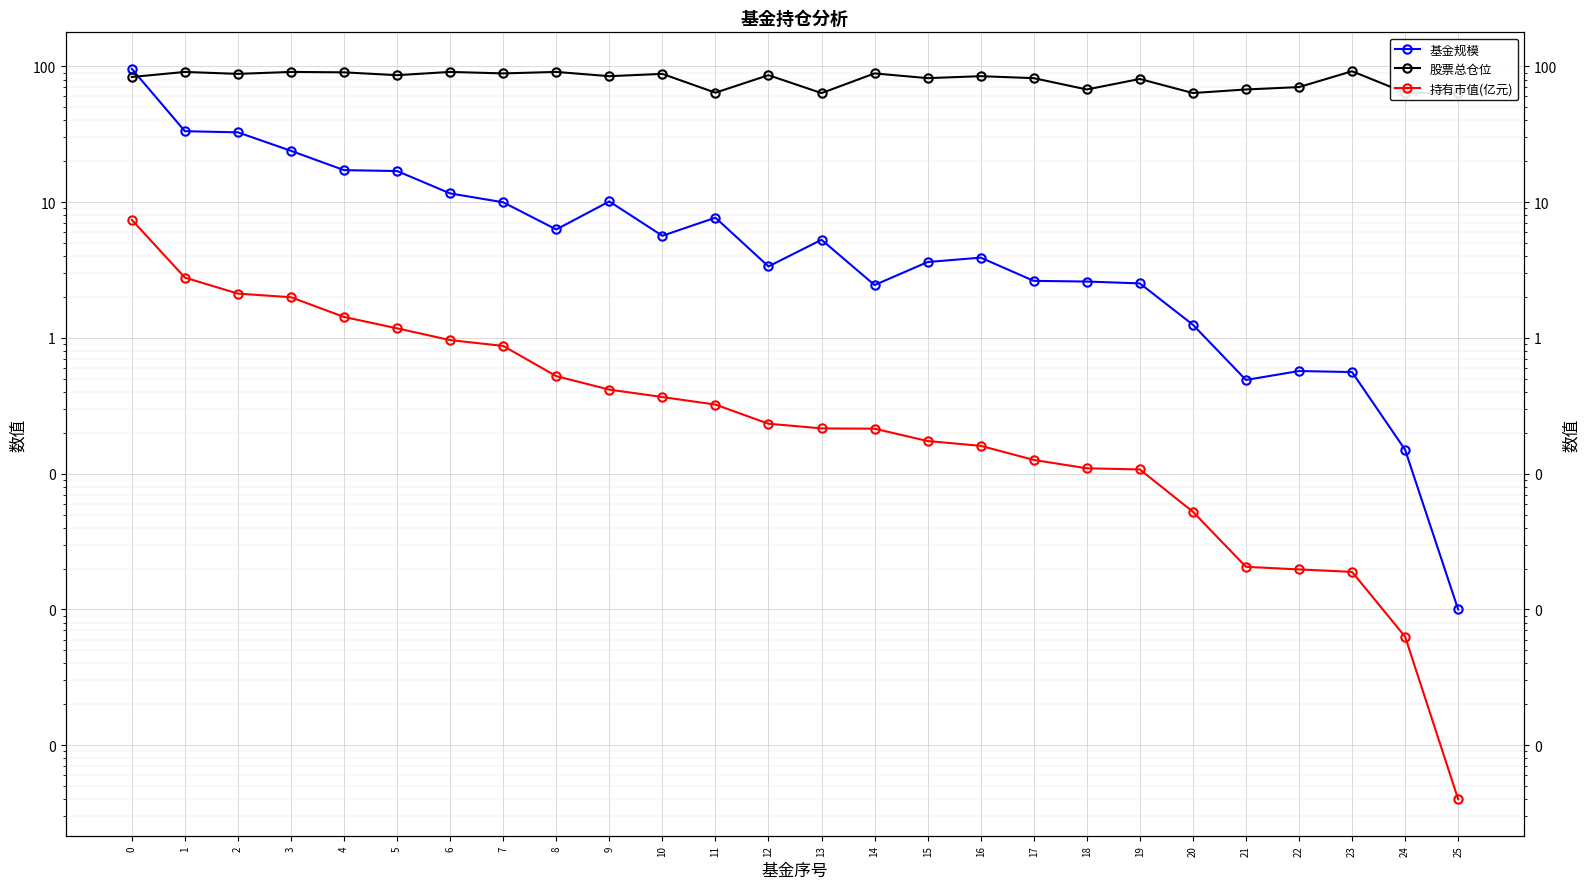

What is the sum of all 基金规模 values?

300.5